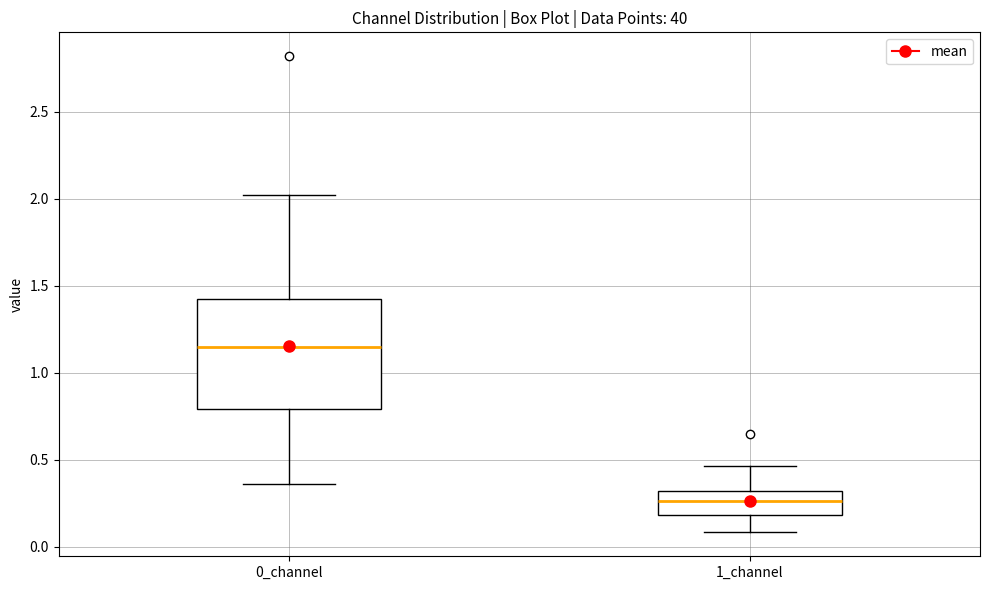

Reading left to right, transcribe this box plot: for each box, give where its median line is, the range the box spans, and where its two whiskers end, as read against the y-axis. The values are not printed on the chart, so give them approximately, as read against the axis.

0_channel: median 1.15, box 0.80 to 1.40, whiskers 0.35 to 2.00
1_channel: median 0.25, box 0.20 to 0.30, whiskers 0.10 to 0.45